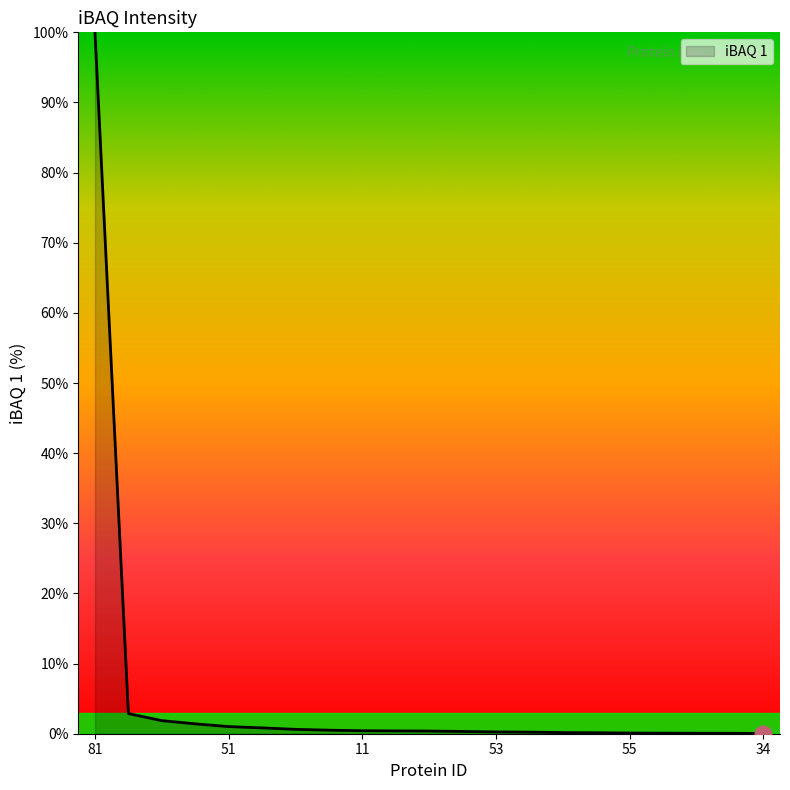

What is the difference between the maximum and minimum values?

100.0